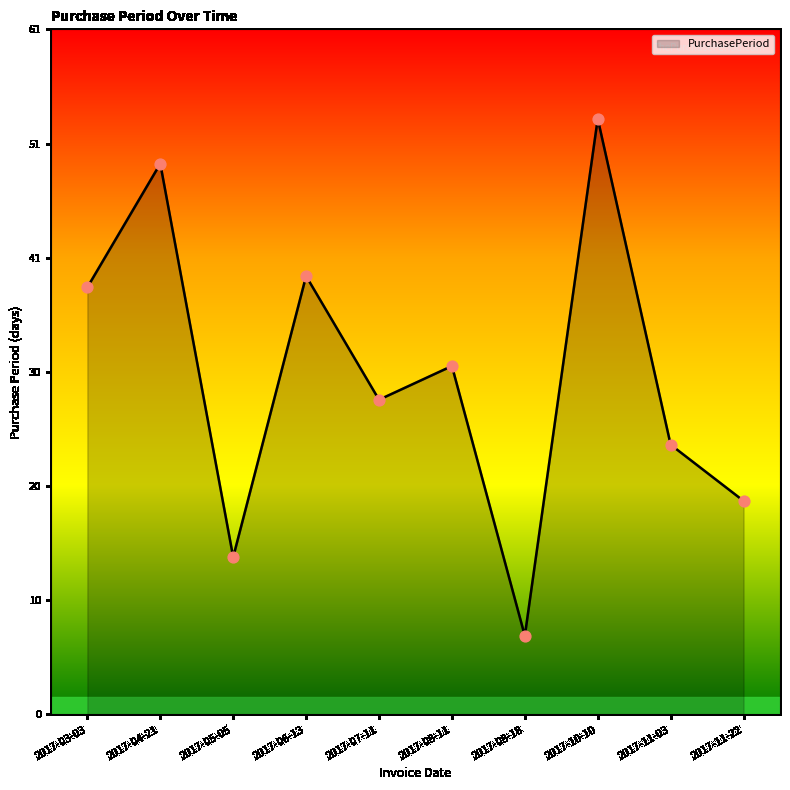

What is the ratio of the value at 2017-03-03 to the value at 2017-07-11?

1.4